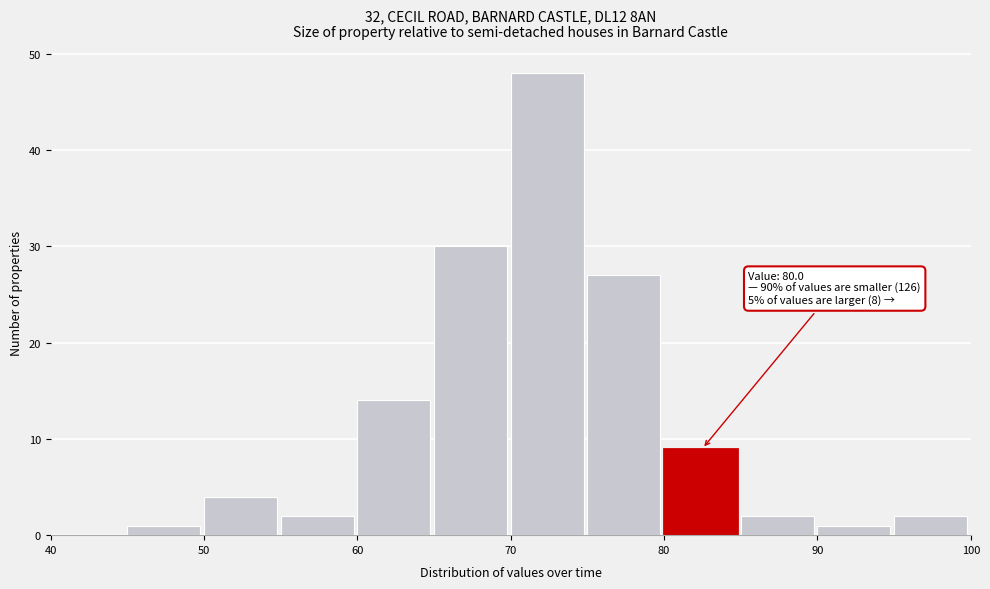

Over which range of the x-axis is the bar tallest?

70 to 75